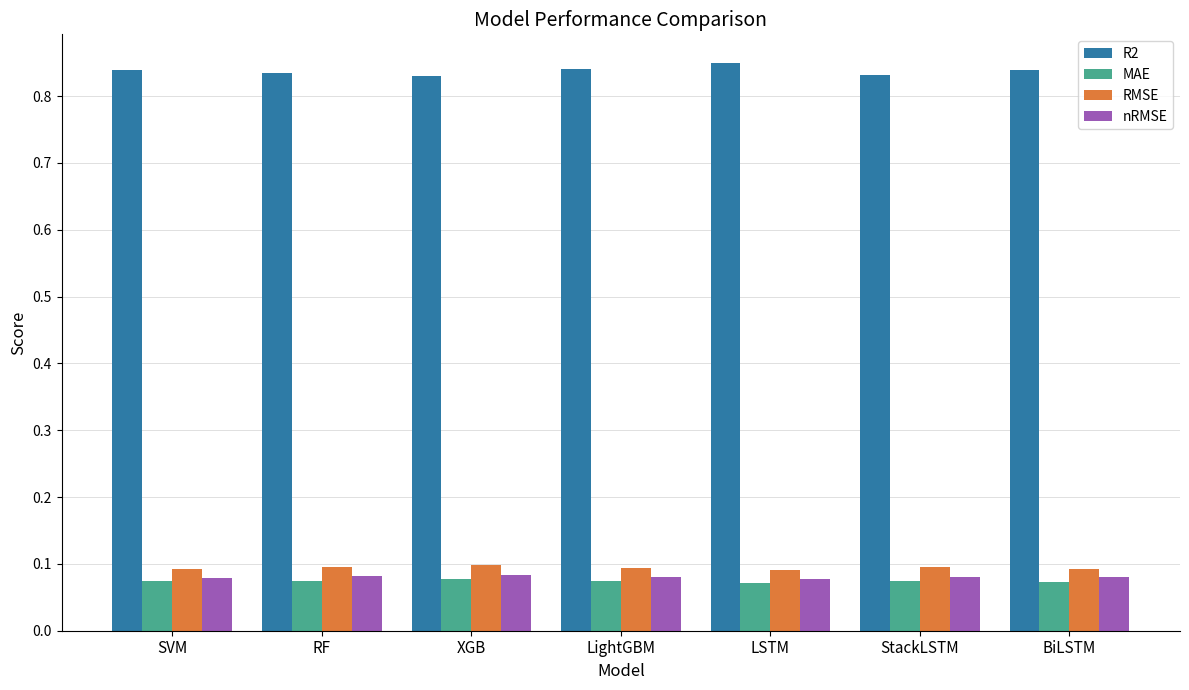

At how many categories does at least one series exceed 0?

7